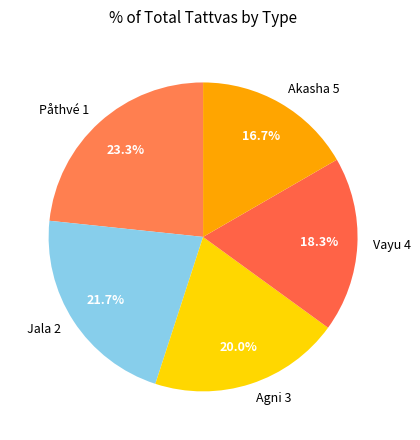

Does Agni 3 account for over 50% of the chart?

No